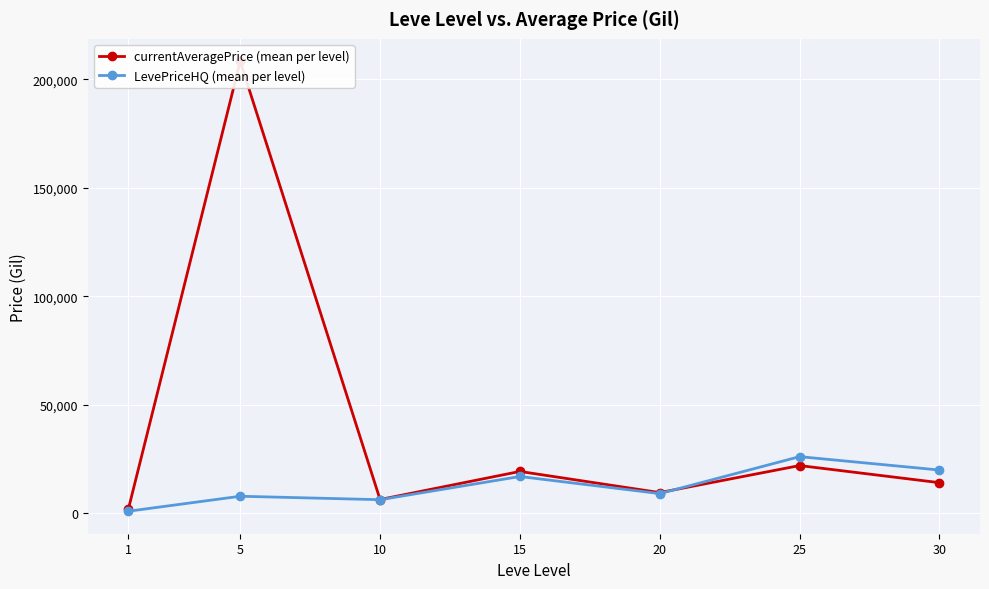

What is the value of the LevePriceHQ (mean per level) point at the 7th from the left?

20000.0